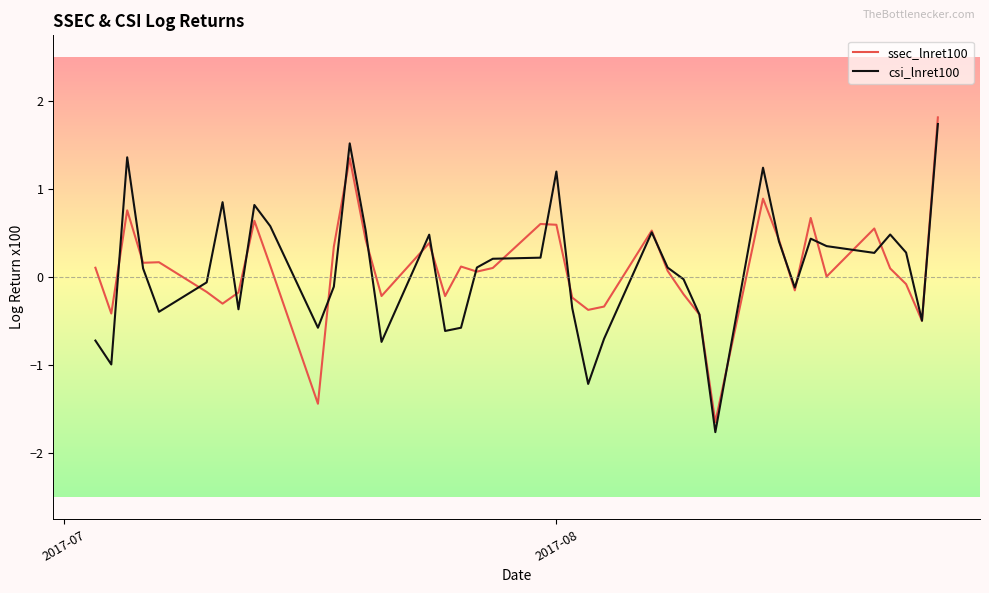

What is the minimum value for ssec_lnret100?

-1.6